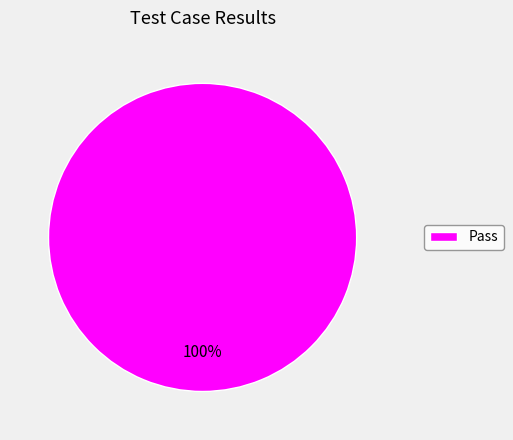

The Pass slice represents 100% of the pie. True or false?

True